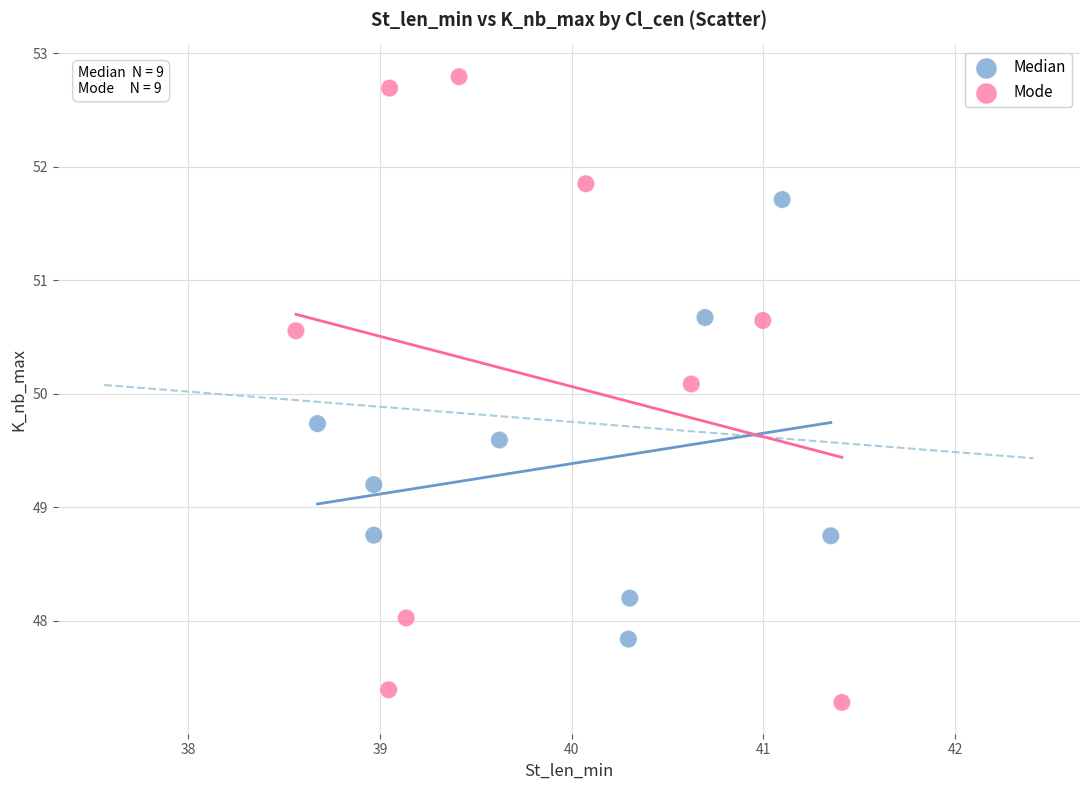

What are all the series names shown in the legend?

Median, Mode